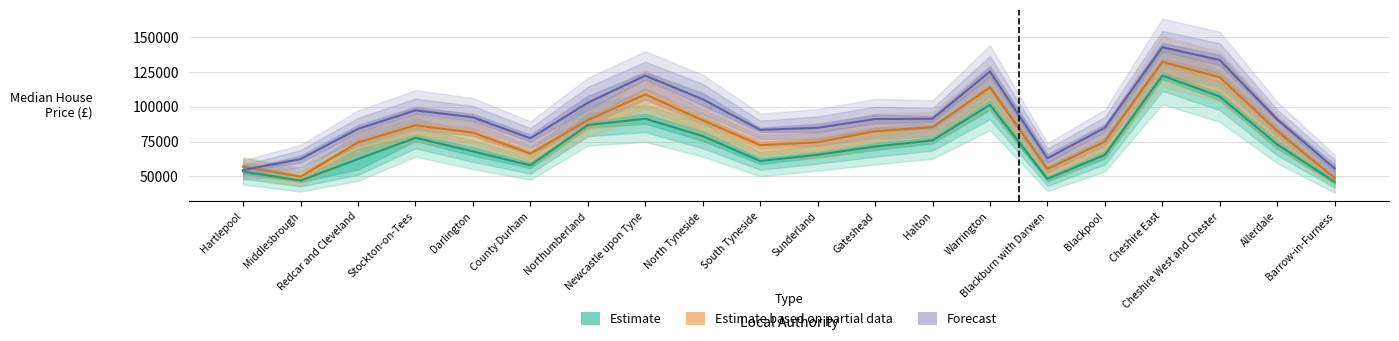

Is it true that Year ending Jun 2003 equals 73000.0 at Allerdale?

True